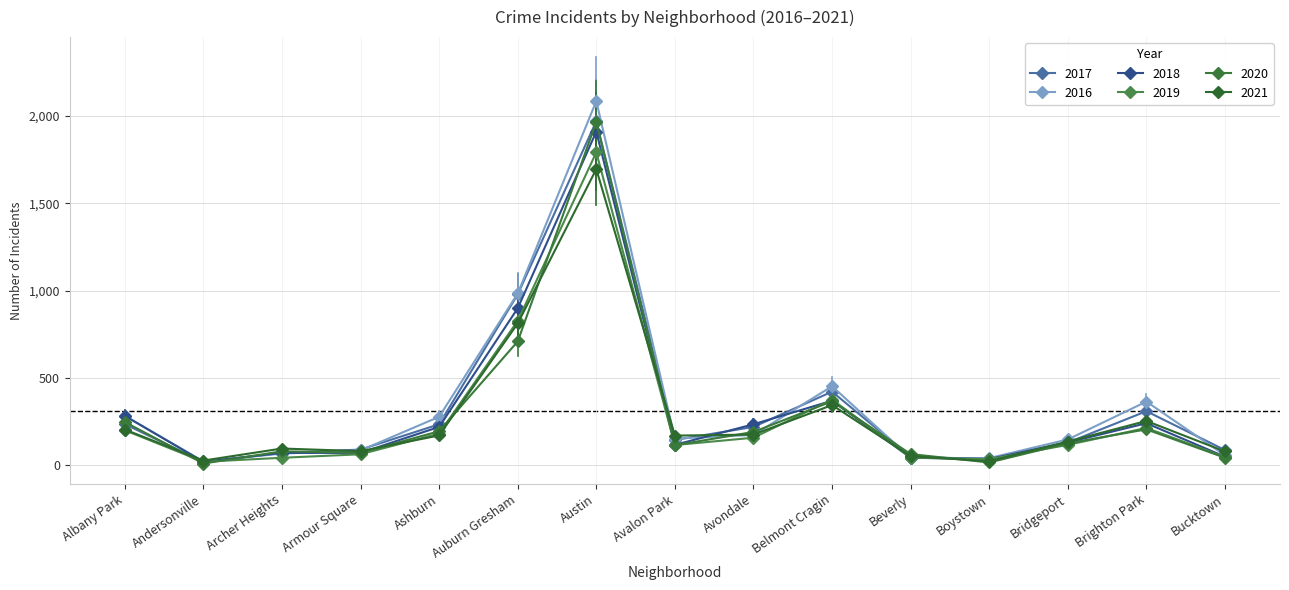

Count the number of categories in the chart.

15